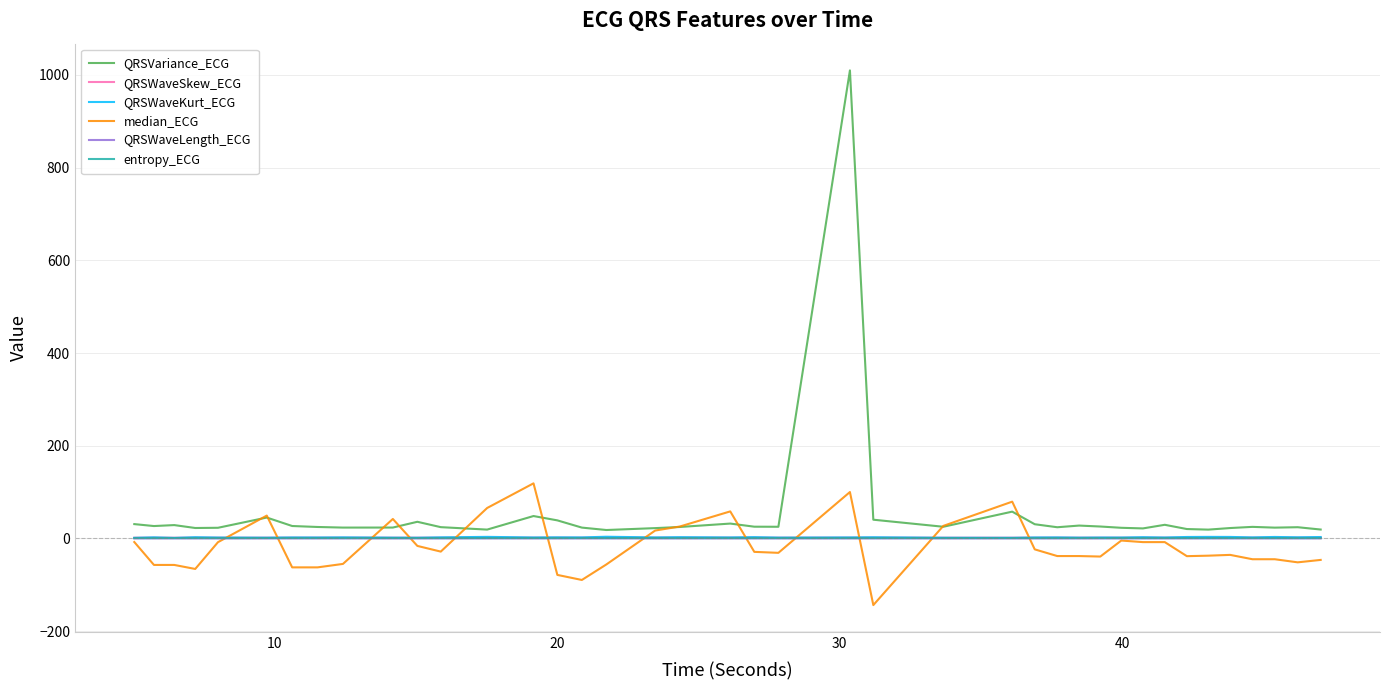

Which series has the widest spread of values?

QRSVariance_ECG